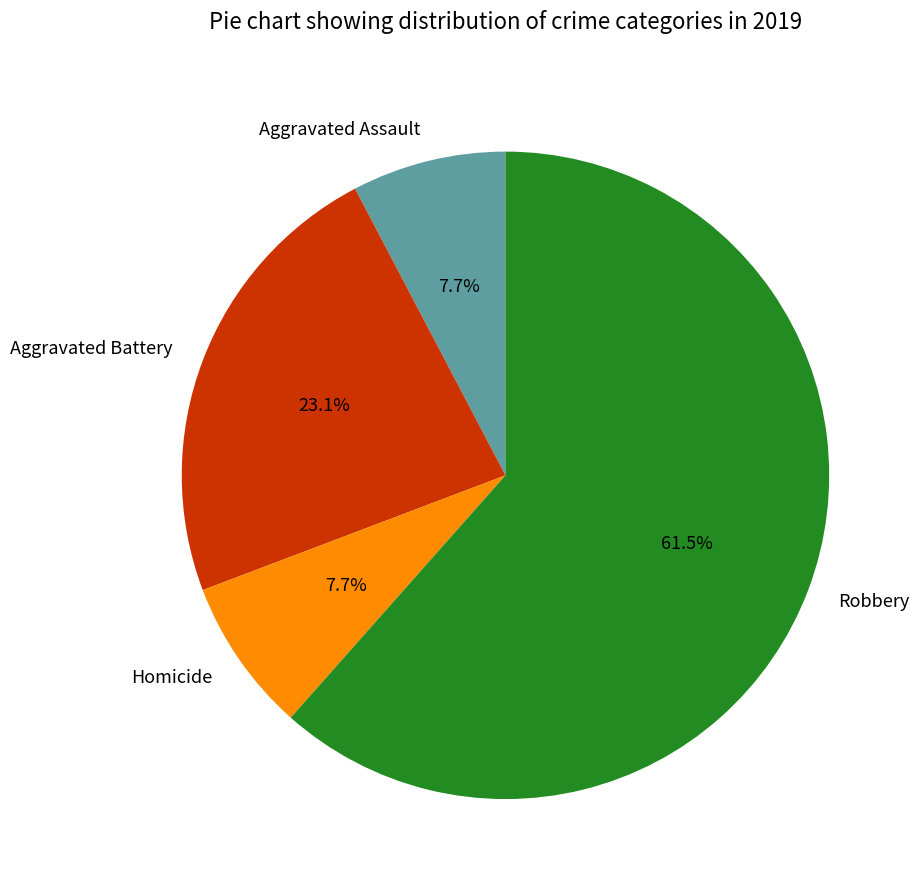

Is it true that Aggravated Battery is 23% of the pie?

True